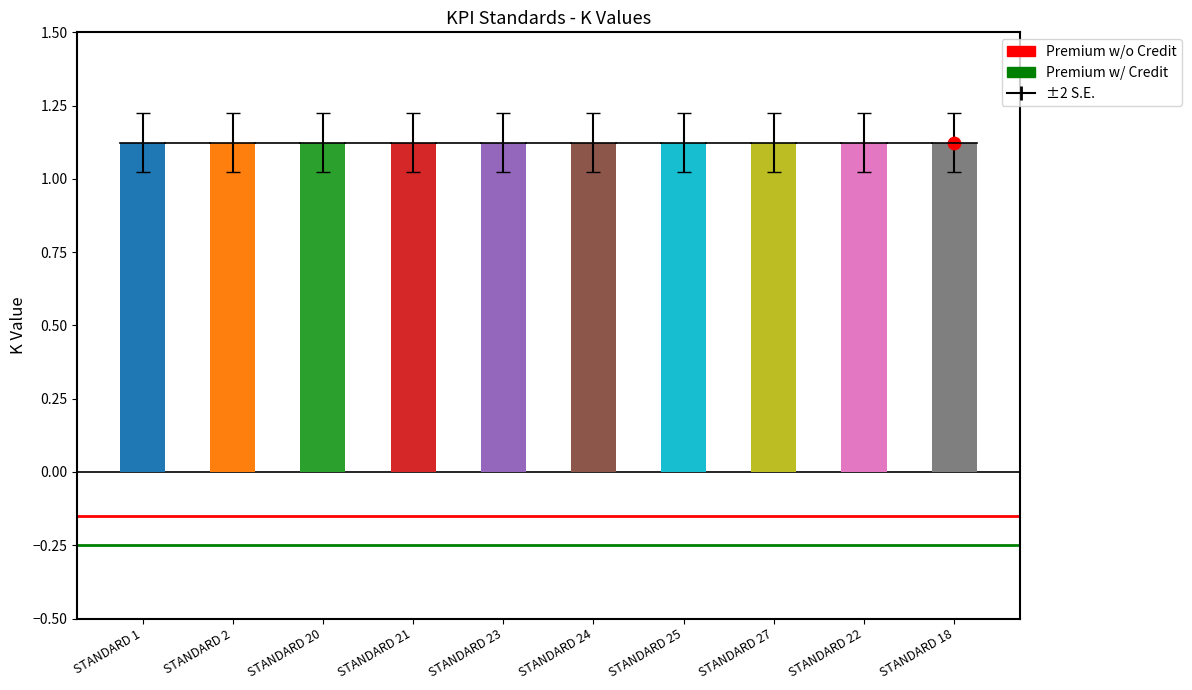

Which series has the largest total across all categories?

Premium w/o Credit